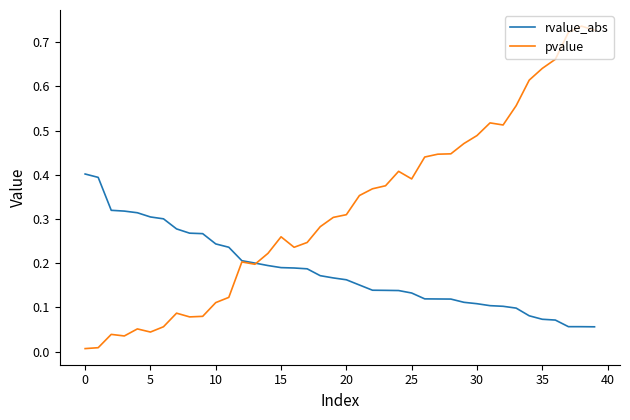

List the series in order of their peak value, lowest first.

rvalue_abs, pvalue